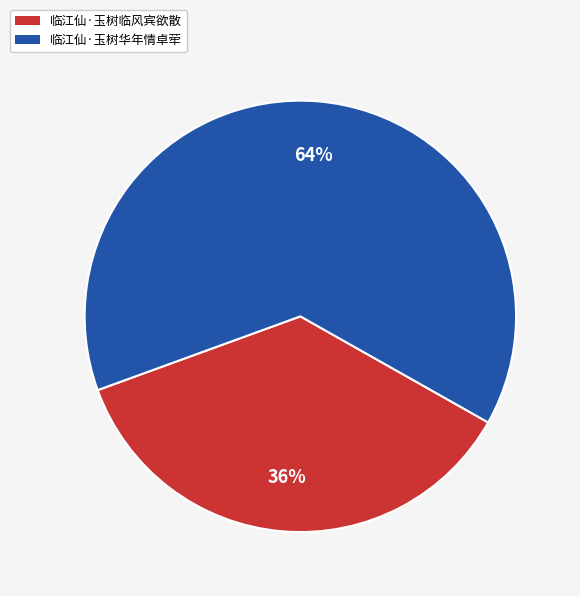

True or false: 临江仙·玉树华年情卓荦 accounts for 74% of the total.

False